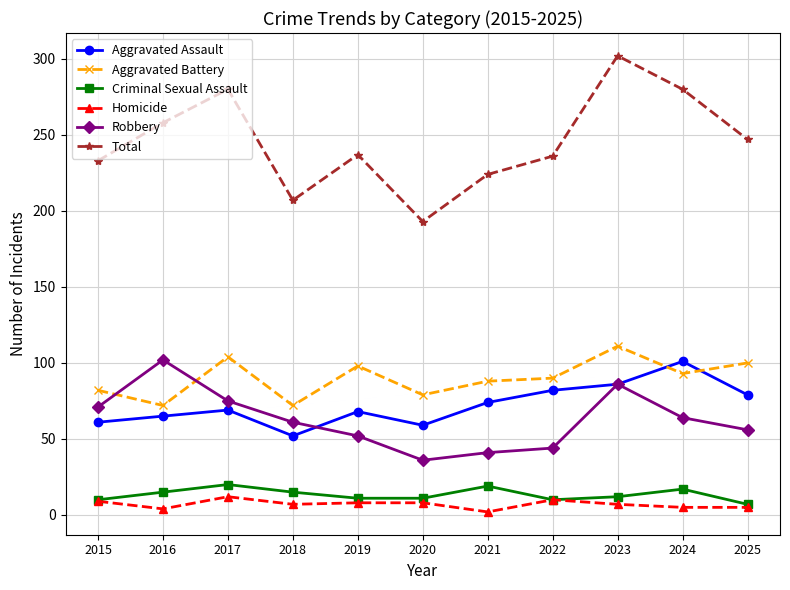

In Robbery, how many points are lower than both neighbors (excluding endpoints)?

1